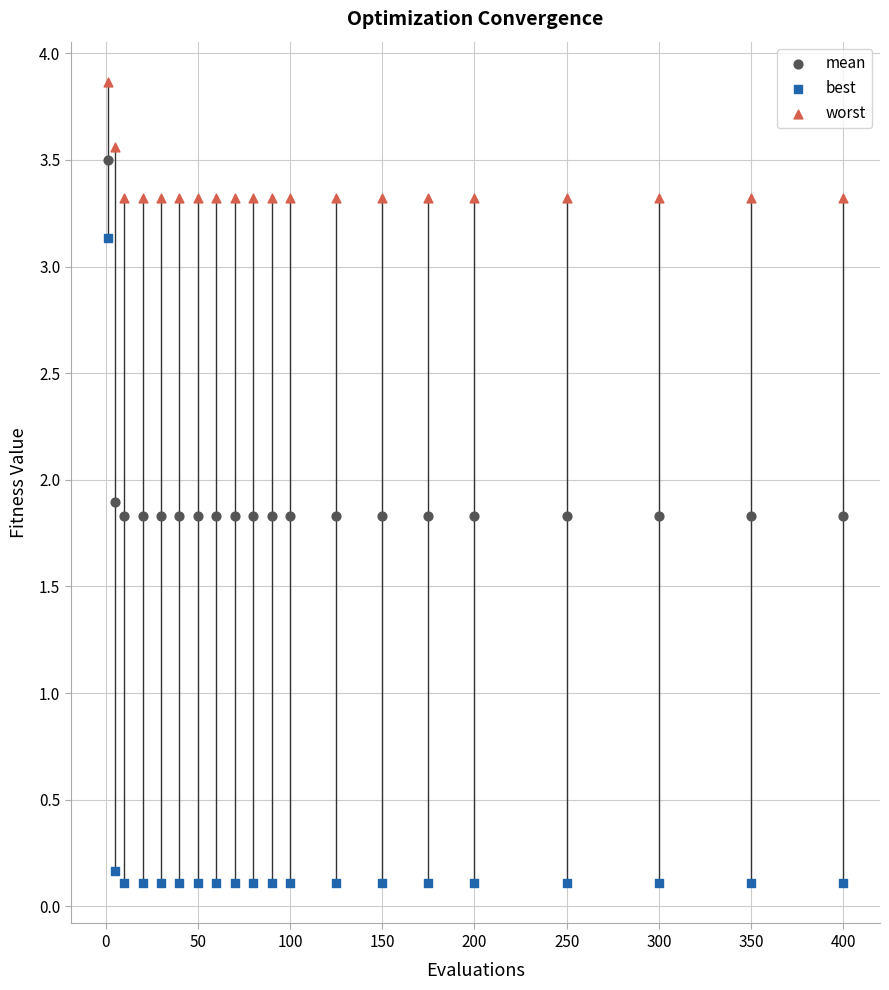

Which series reaches the maximum Y coordinate?

worst